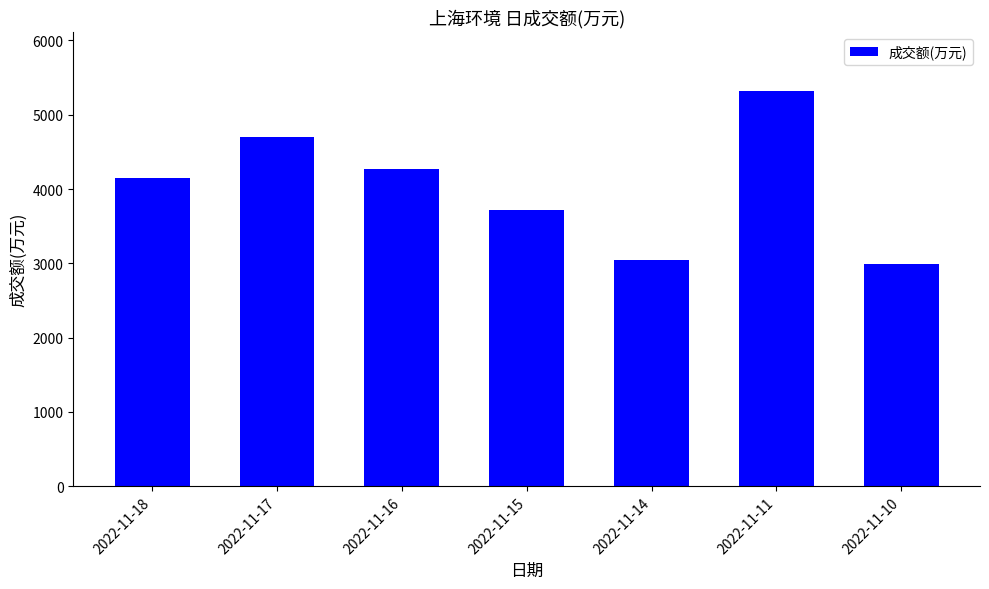

The value at 2022-11-18 is 4152. True or false?

True